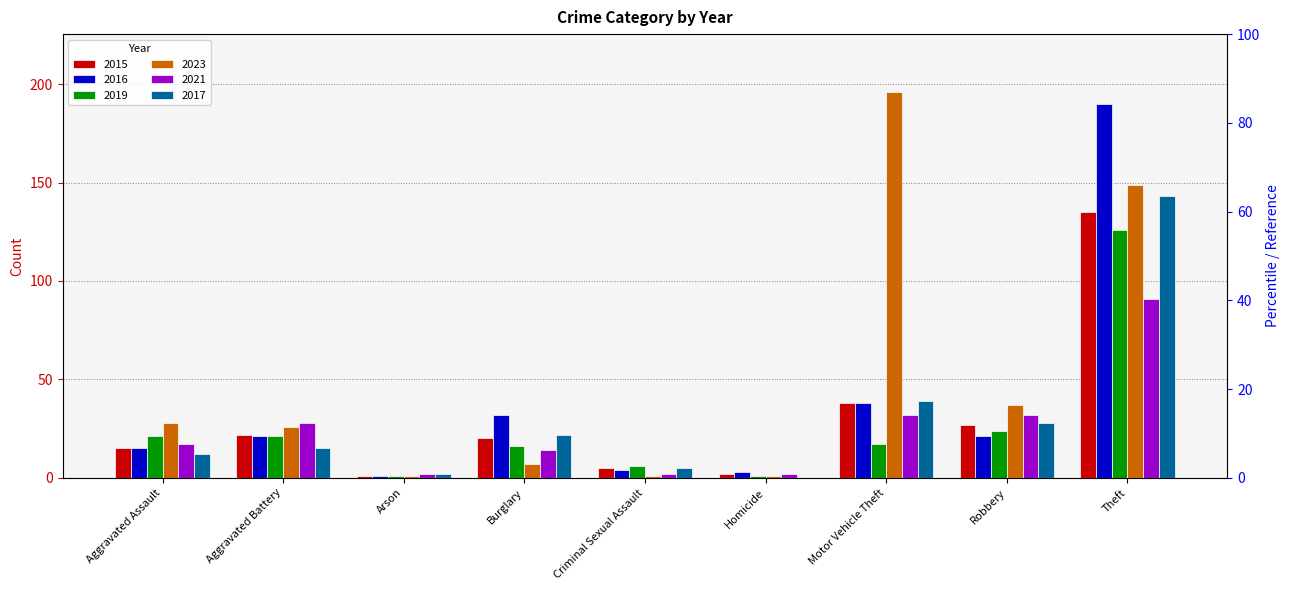

Is it true that 2021 equals 32 at Robbery?

True